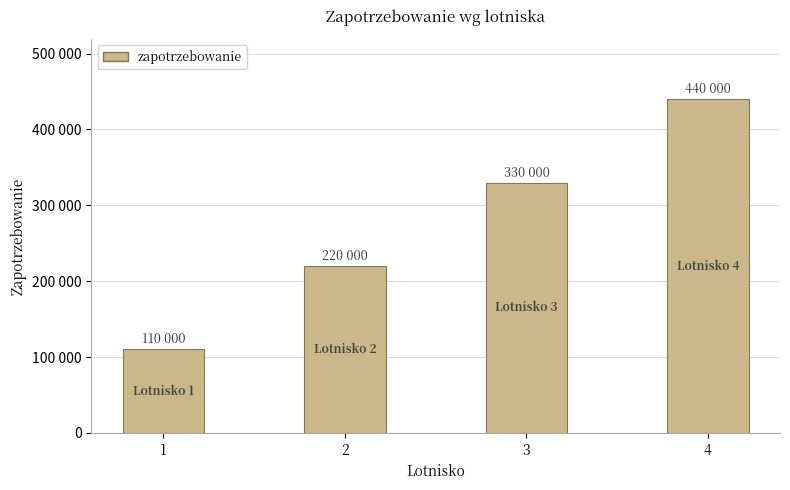

What is the maximum value shown in the chart?

440000